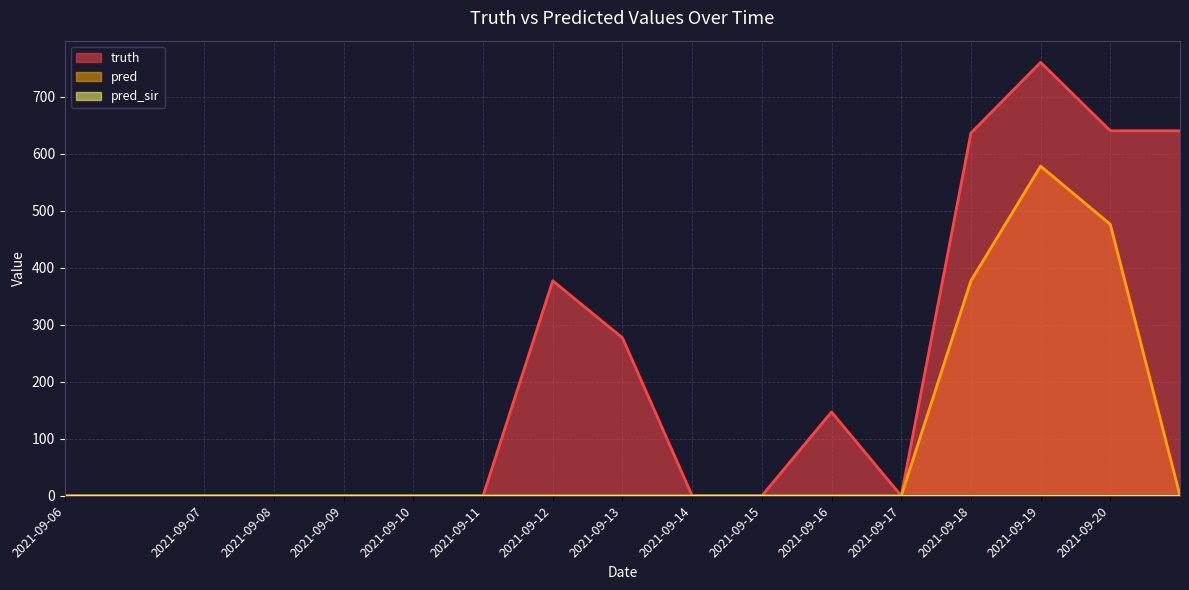

True or false: truth and pred cross at least once.

False